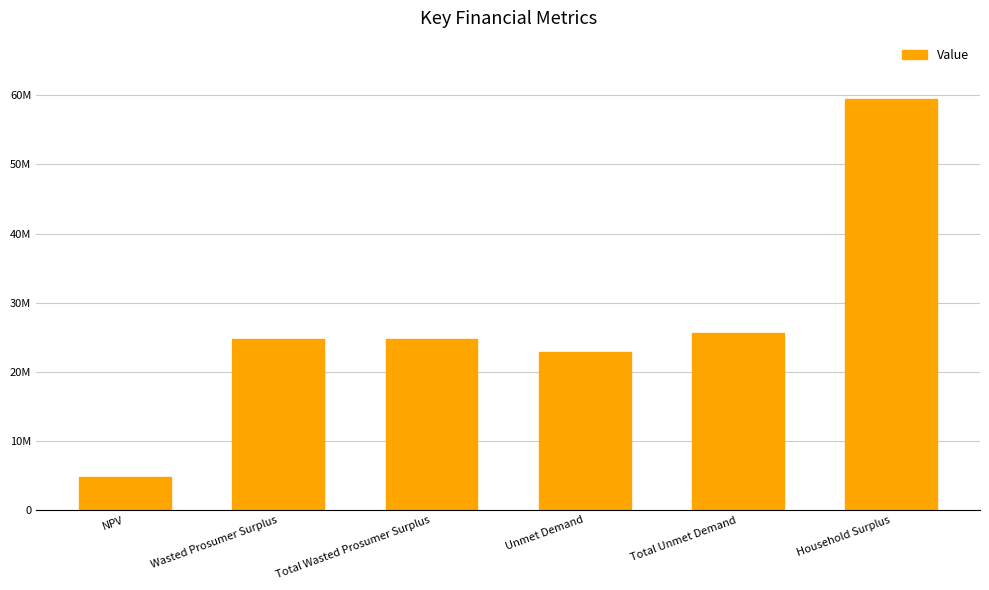

Are the bars horizontal?

No